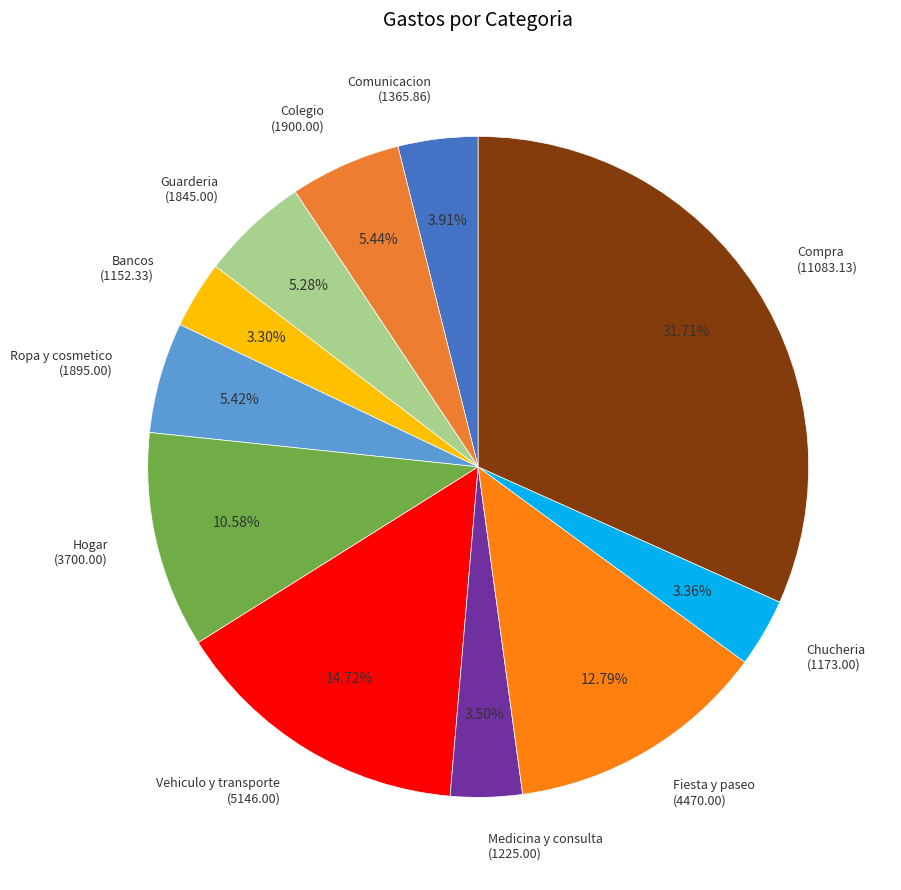

To the nearest percent, what portion does Comunicacion represent?

4%